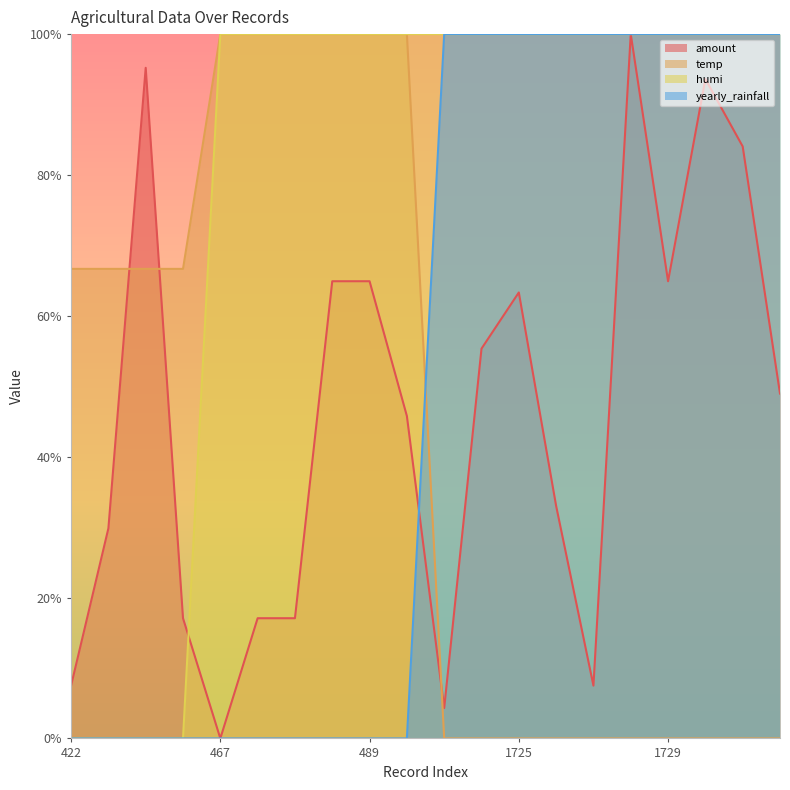

What is the value of the amount point at the 6th from the left?

0.2